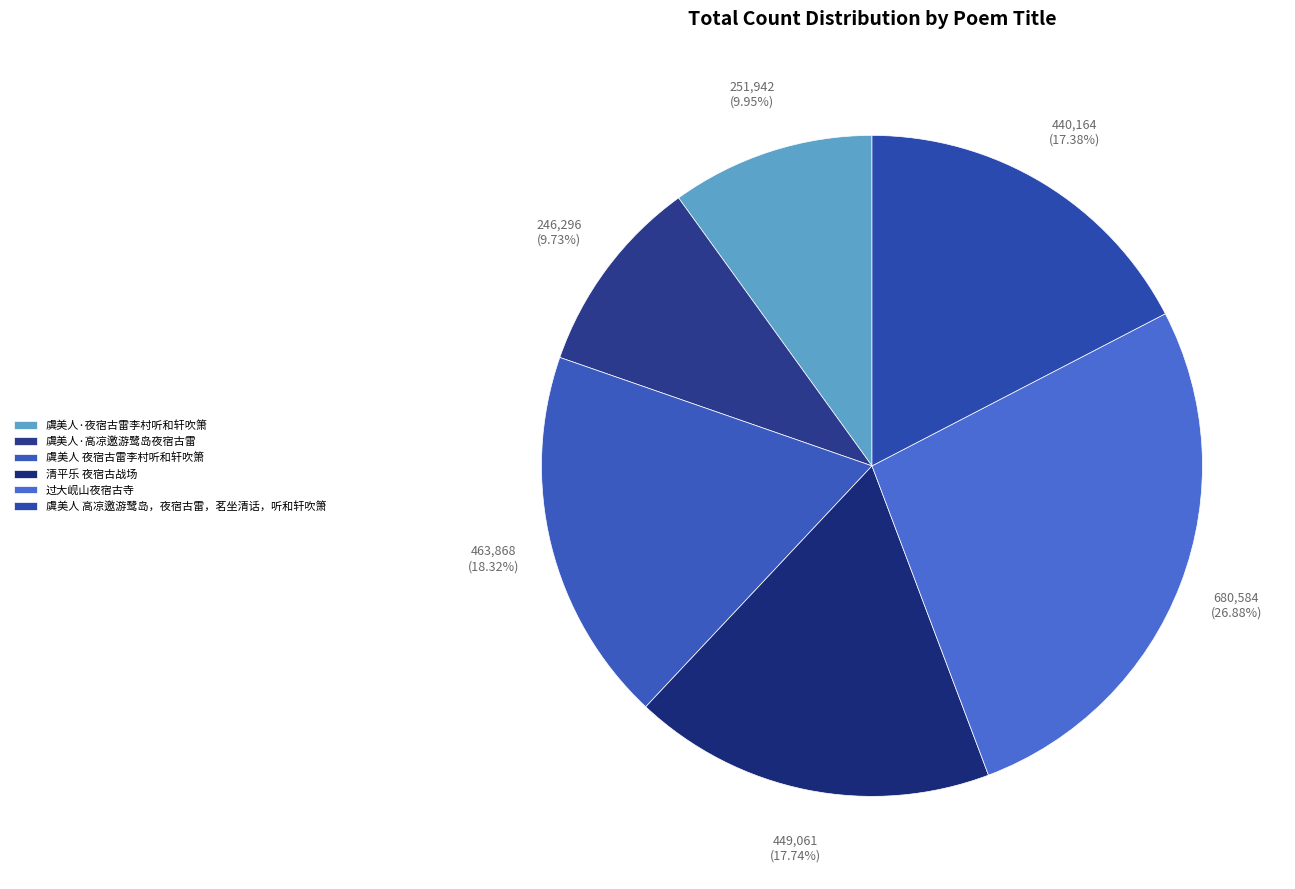

What percentage is the 虞美人·夜宿古雷李村听和轩吹箫 slice, to the nearest percent?

10%